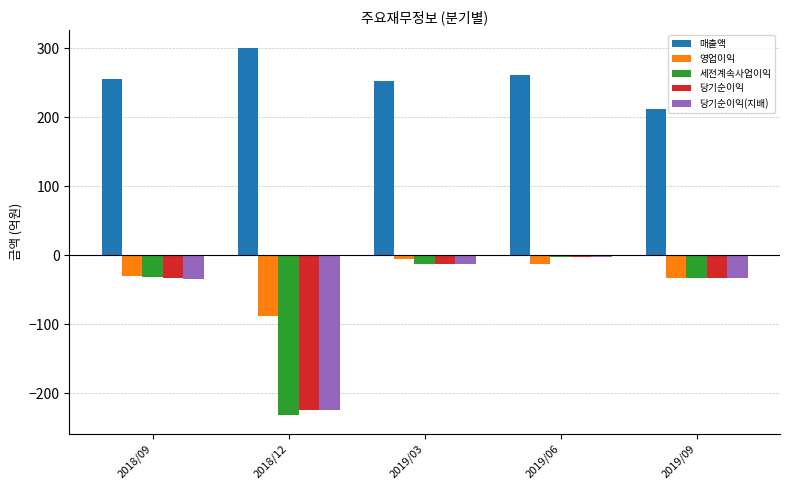

The value of 세전계속사업이익 at 2019/09 is -33. True or false?

True